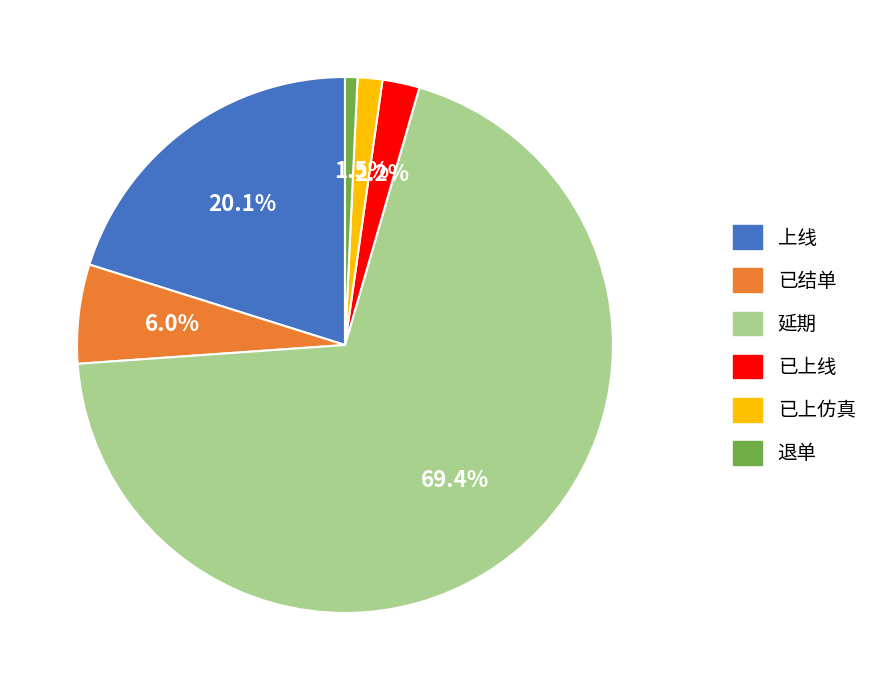

How many slices are in this pie chart?

6